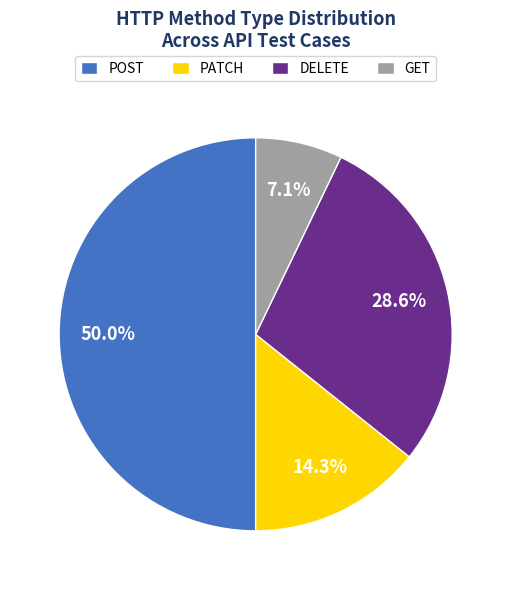

Approximately how many times larger is the value at PATCH compared to POST?

0.3